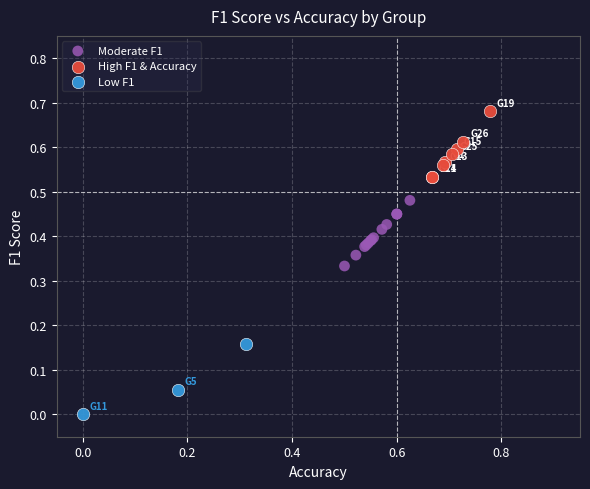

Which series reaches the minimum Y coordinate?

Low F1